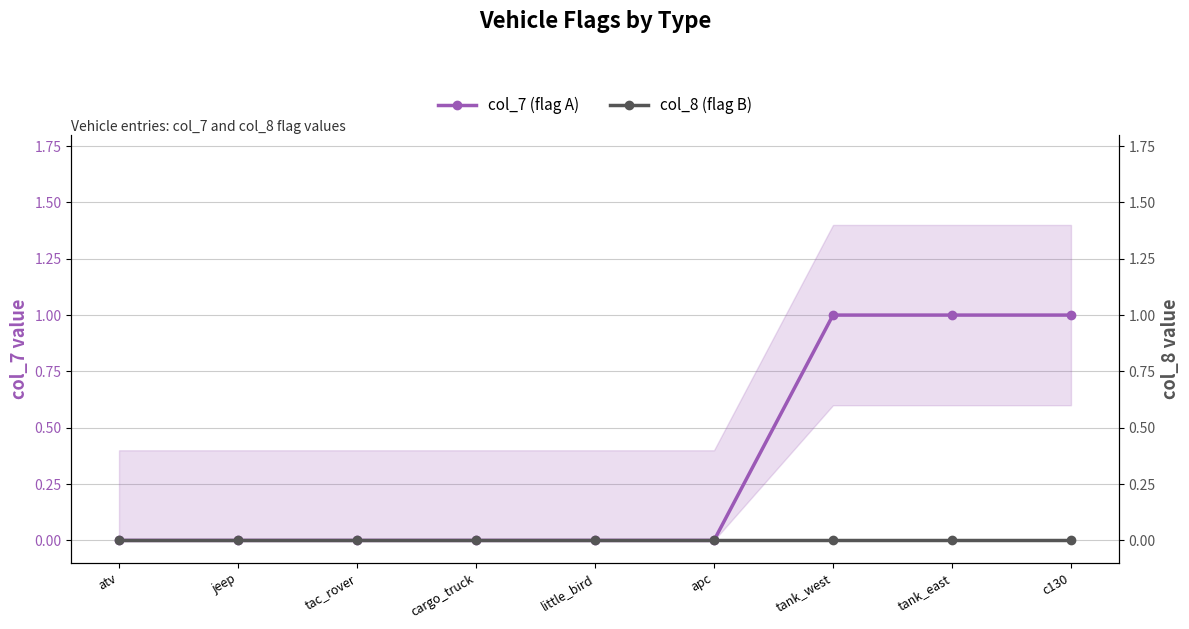

Which category has the lowest value across all series?

atv